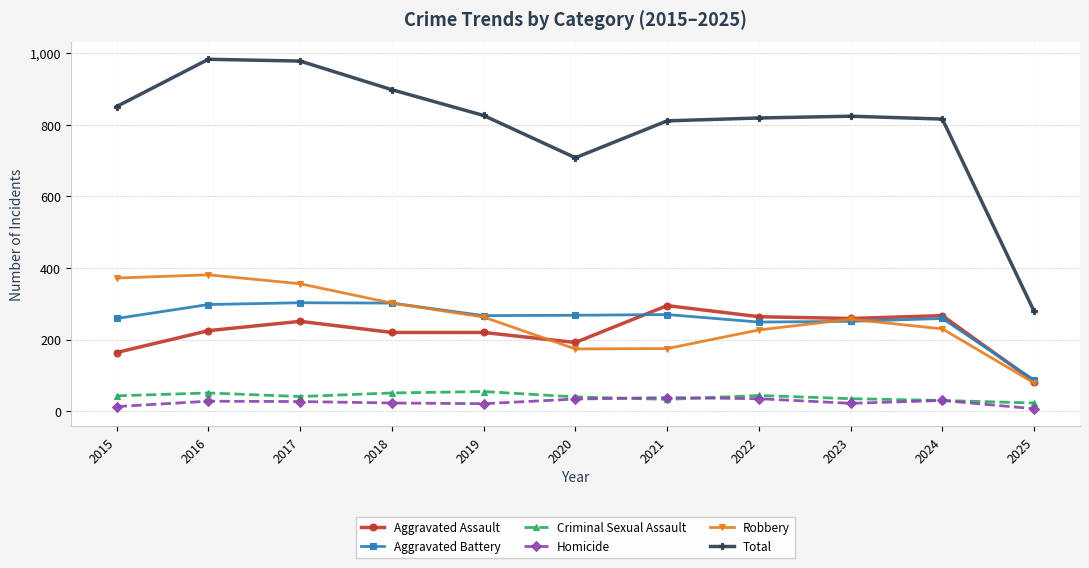

What is the approximate value of Criminal Sexual Assault at 2019?

55